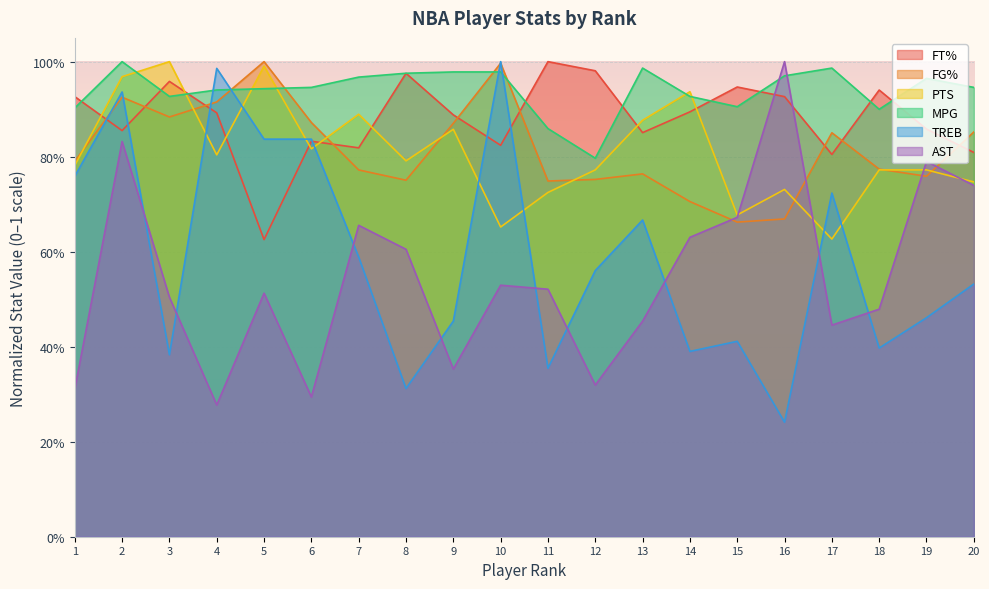

How many interior local peaks does the PTS series have?

6